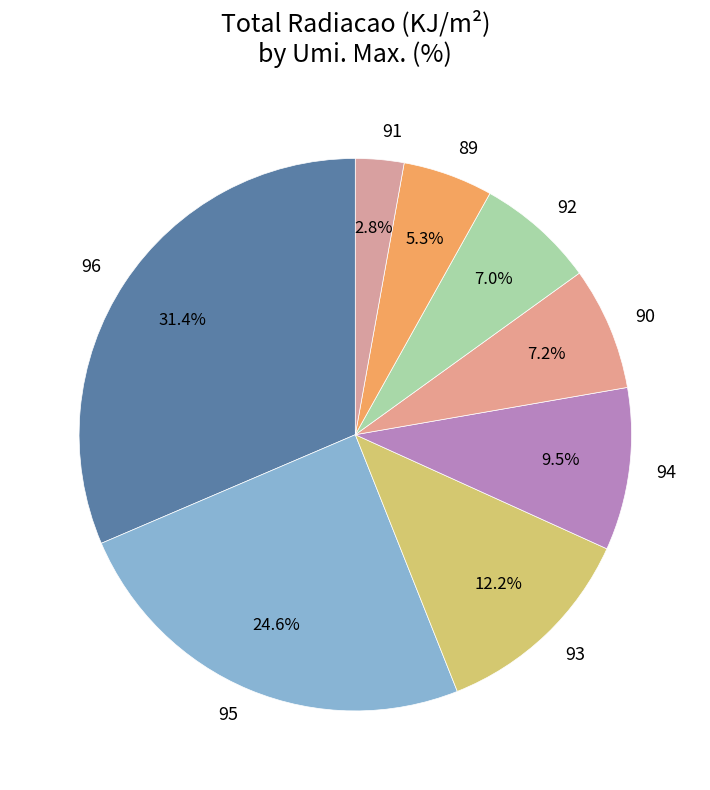

What is the largest slice in the pie chart?

96